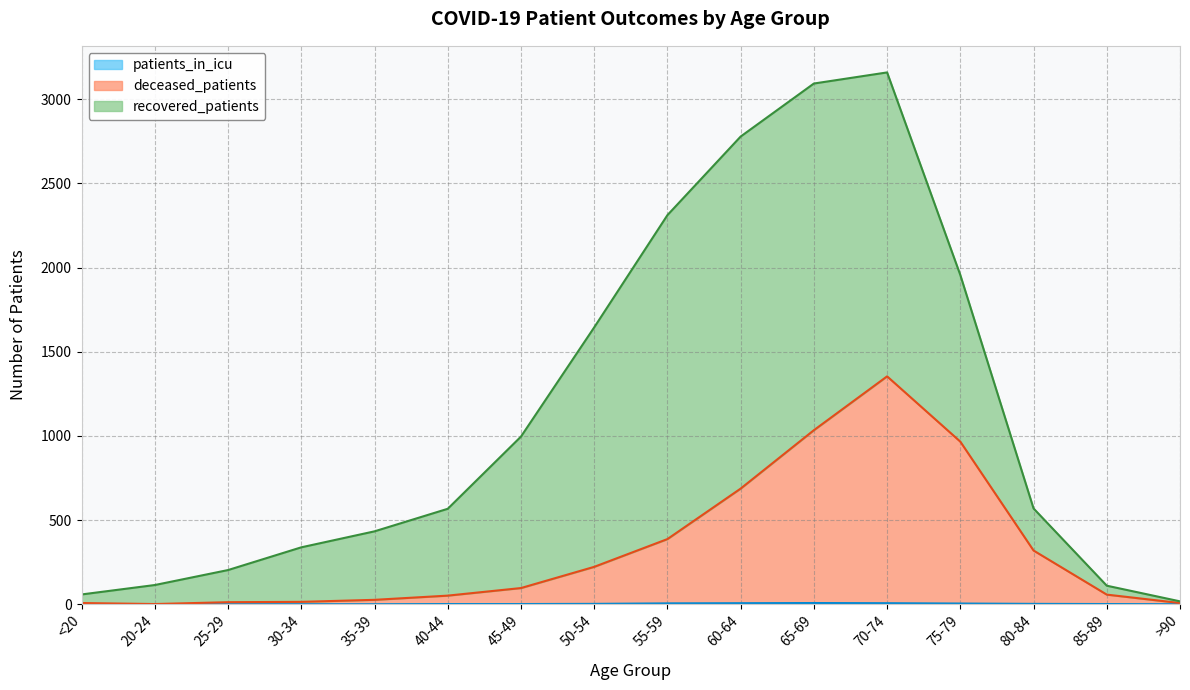

Is the value of deceased_patients at 65-69 greater than the value of patients_in_icu at 20-24?

Yes